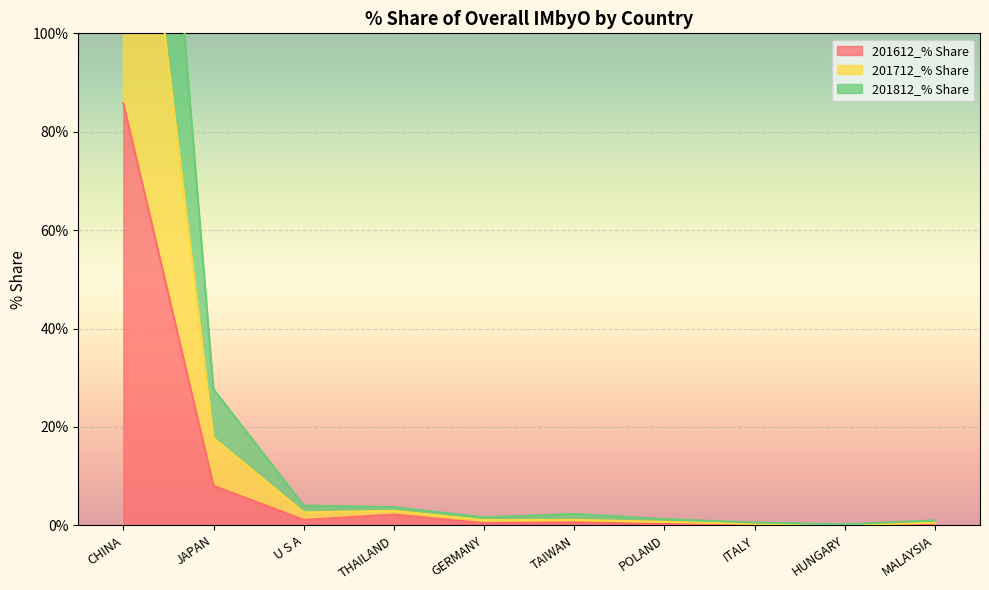

True or false: 201712_% Share and 201612_% Share cross at least once.

False